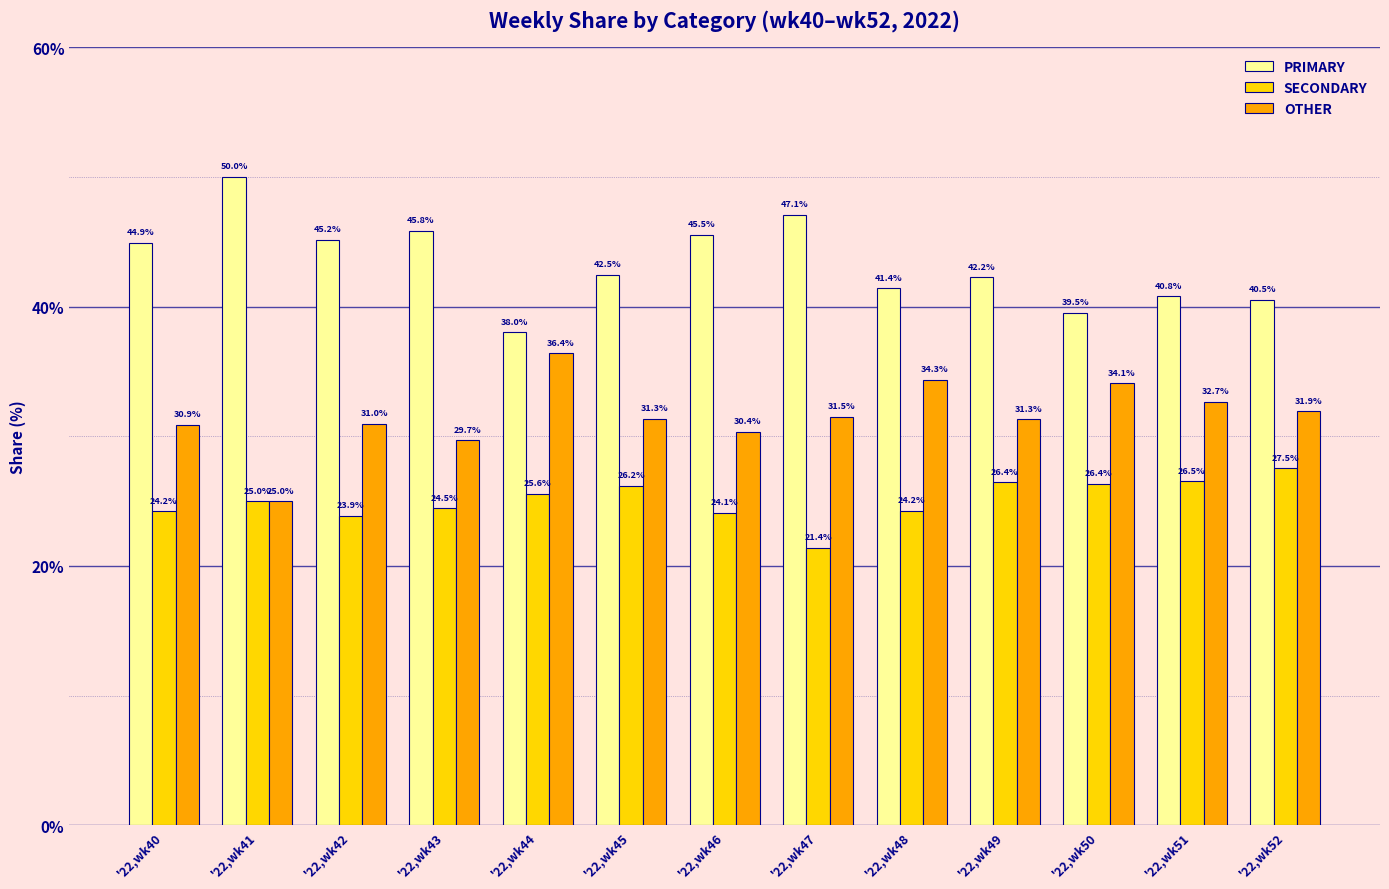

Does the chart contain any negative values?

No